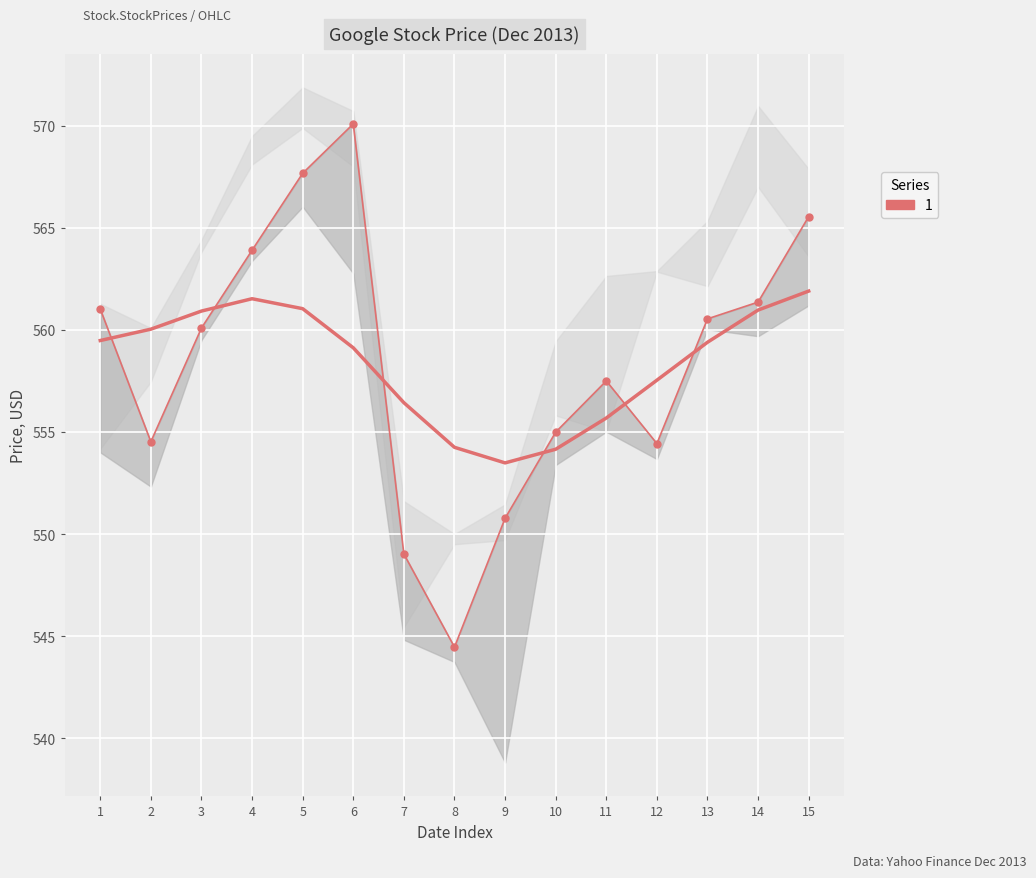

At which category is the sum across all series the highest?

6